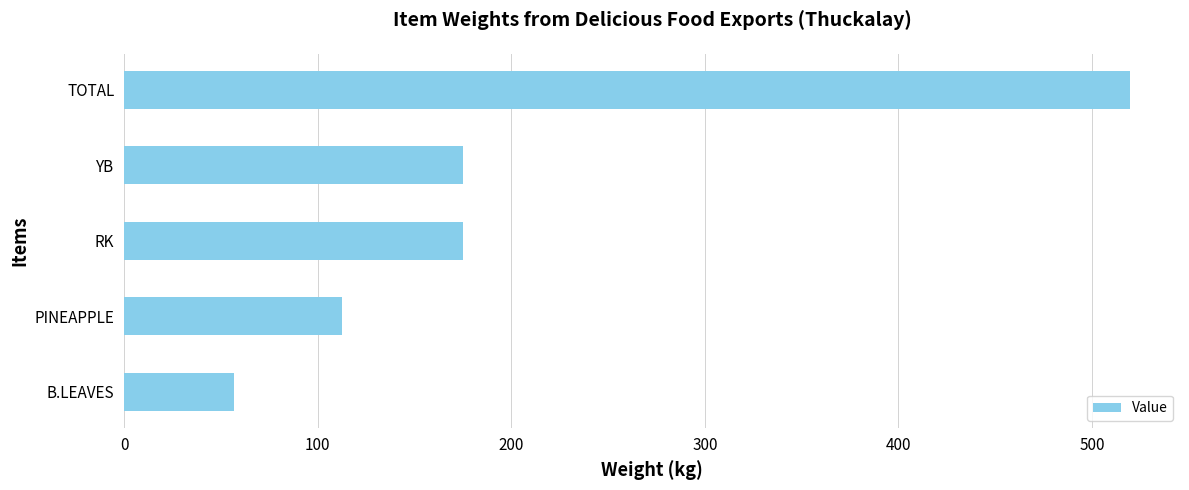

Does the chart contain any negative values?

No